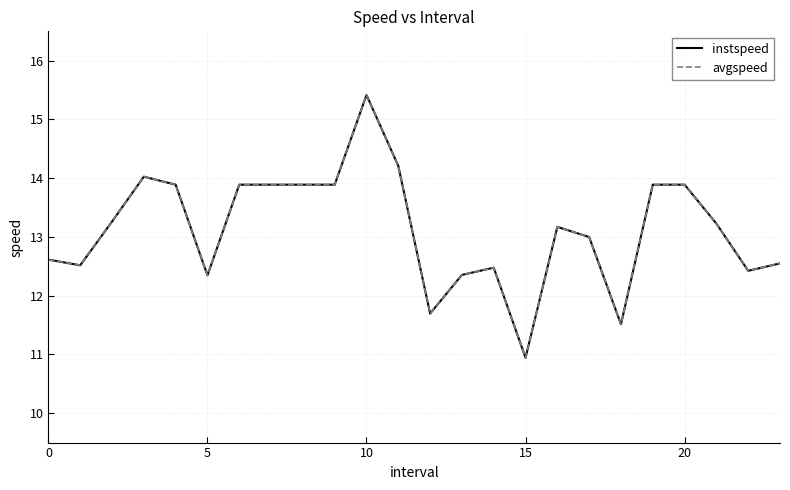

Which series has the widest spread of values?

avgspeed